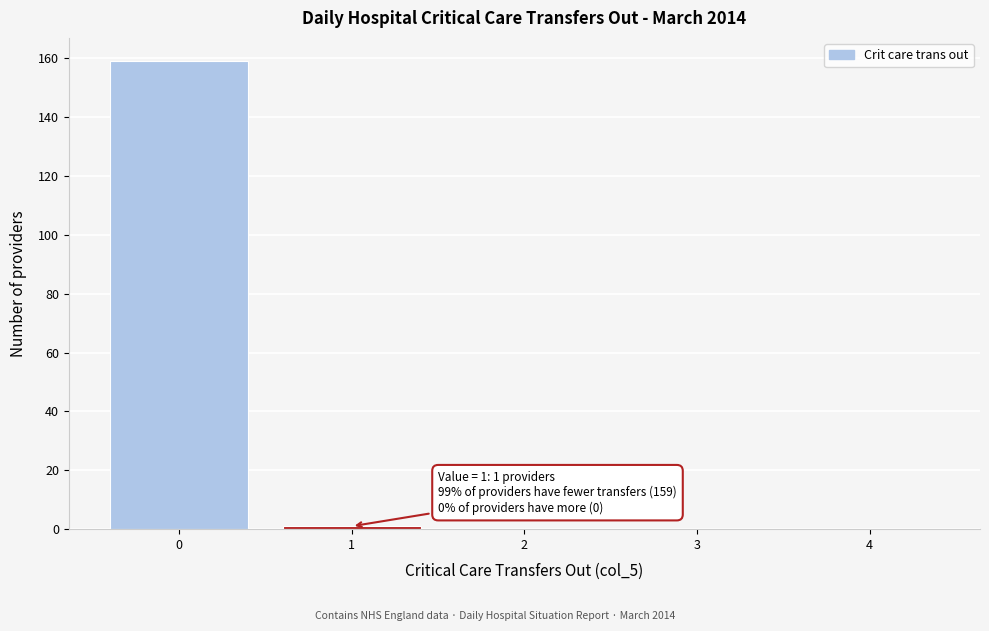

Reading left to right, transcribe all the data shown in this chart.

0=159	1=1	2=0	3=0	4=0